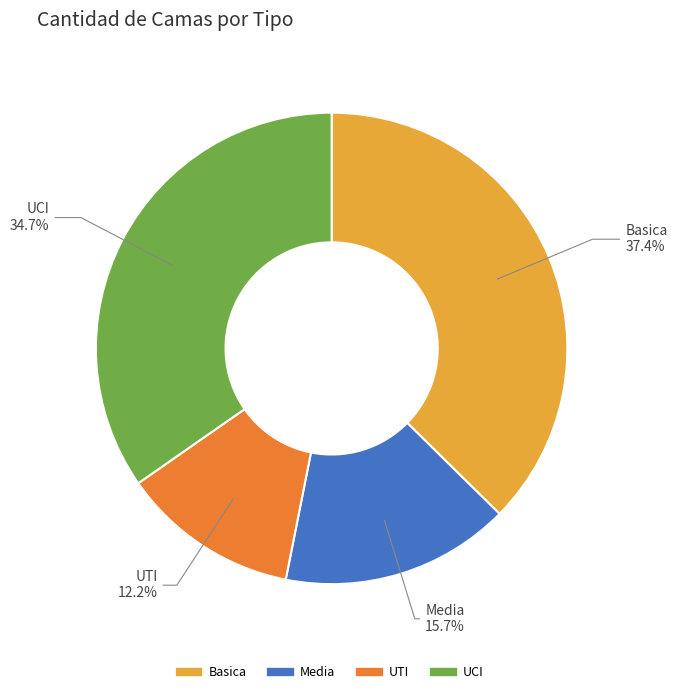

What is the largest slice in the pie chart?

Basica